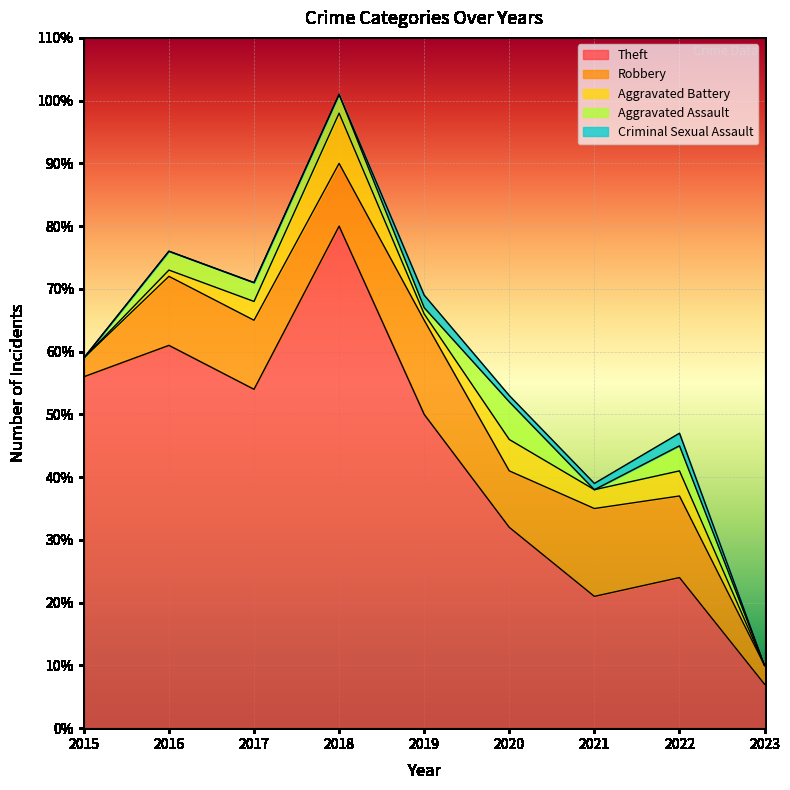

Which series changed the most between 2019 and 2020?

Theft